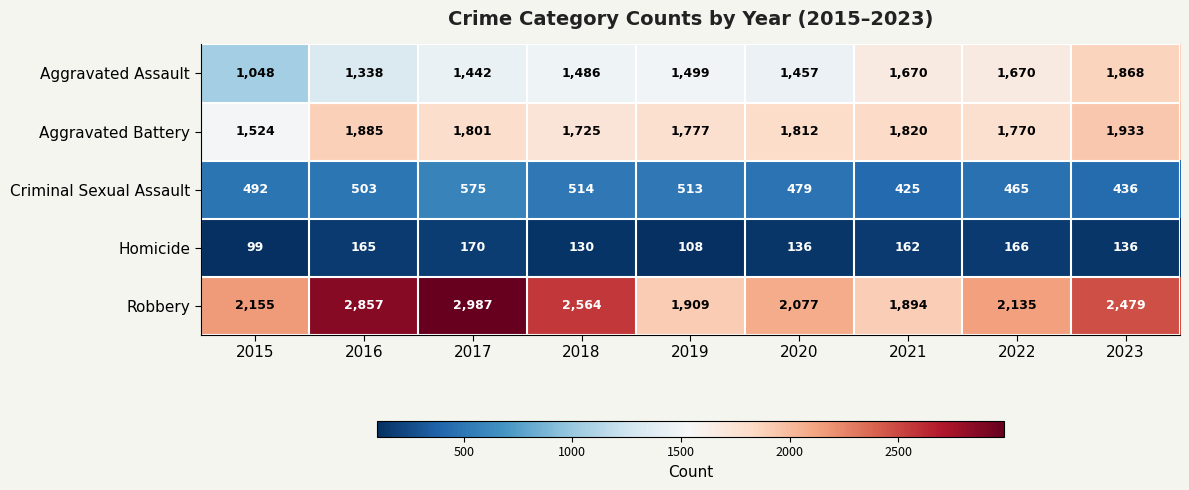

The value of Criminal Sexual Assault at 2022 is 800. True or false?

False